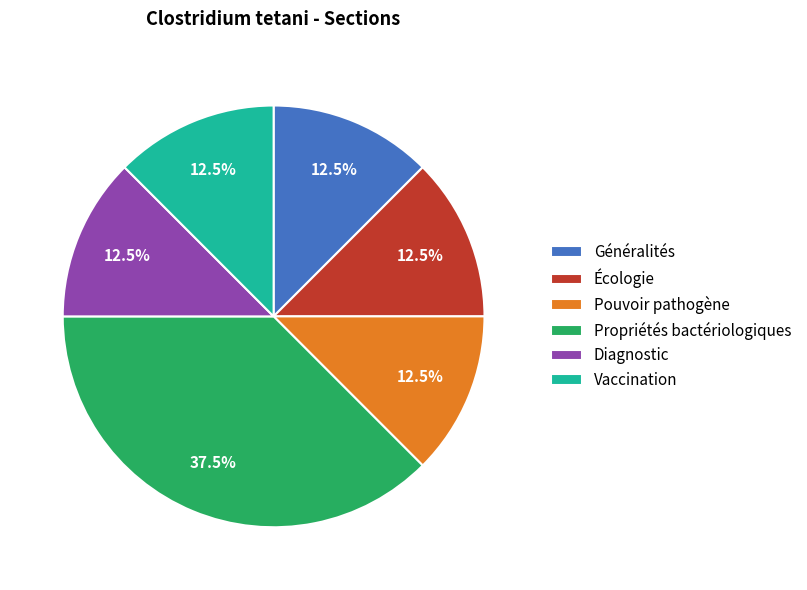

What is the total percentage of Pouvoir pathogène and Écologie?

25.0%